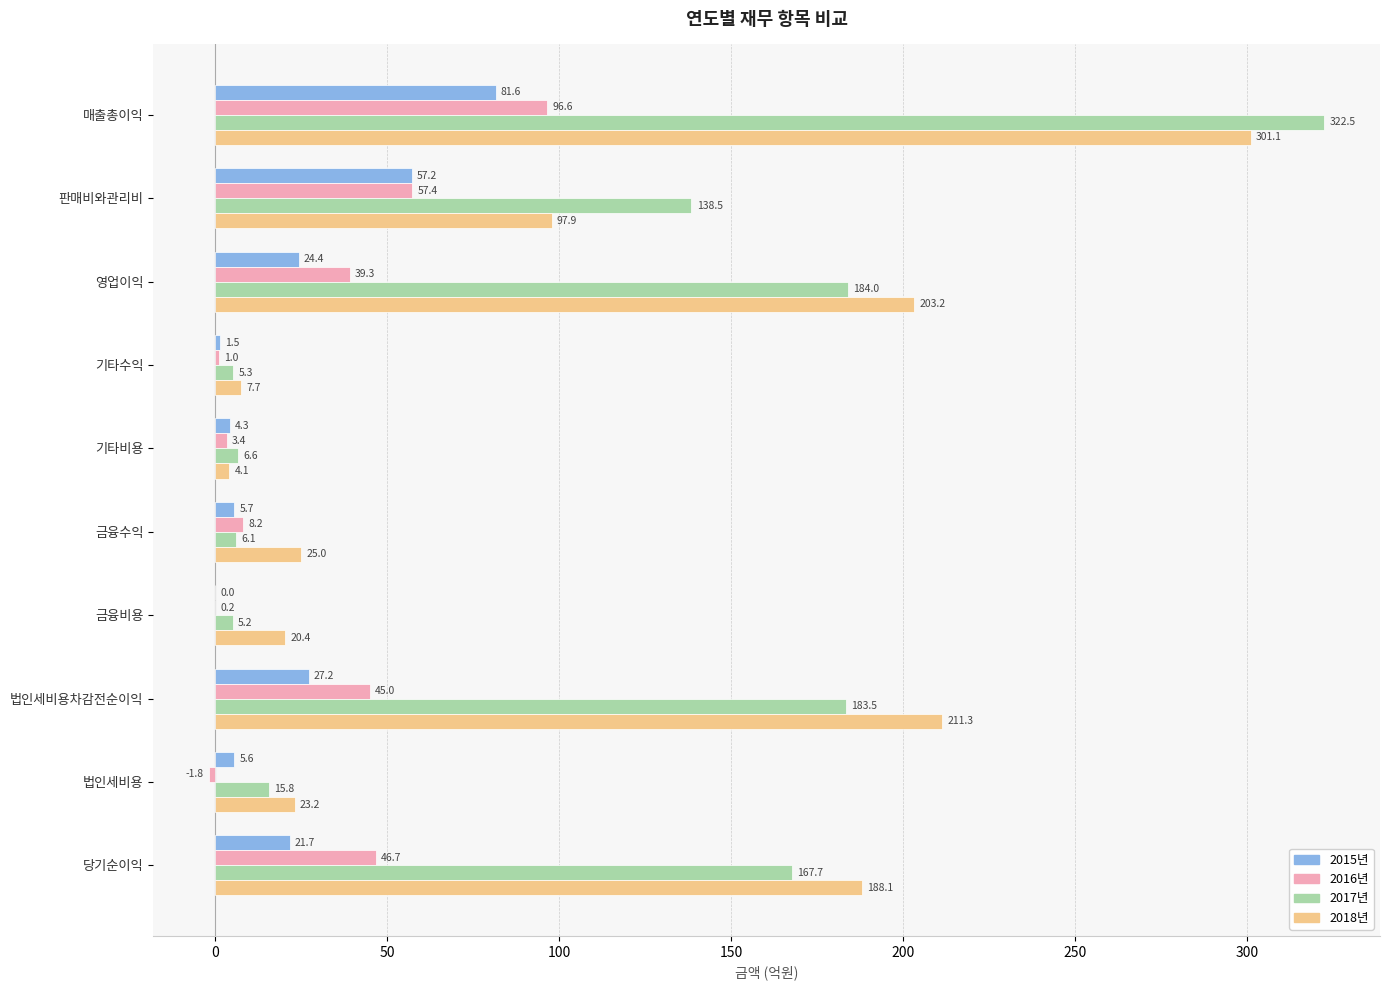

How many values in the 2016년 series exceed 39?

5